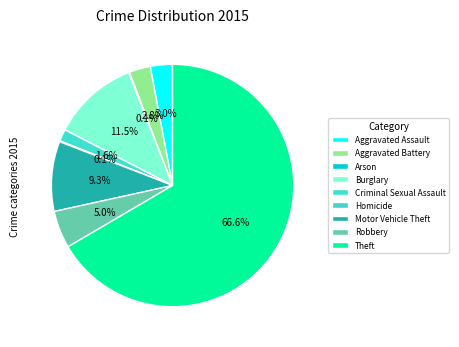

Combined, do Theft and Aggravated Assault account for over 50%?

Yes